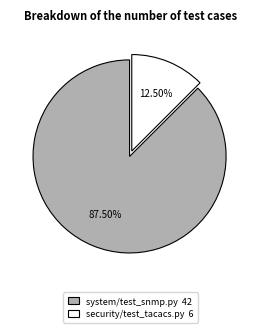

What percentage is NOT represented by security/test_tacacs.py?

87.5%